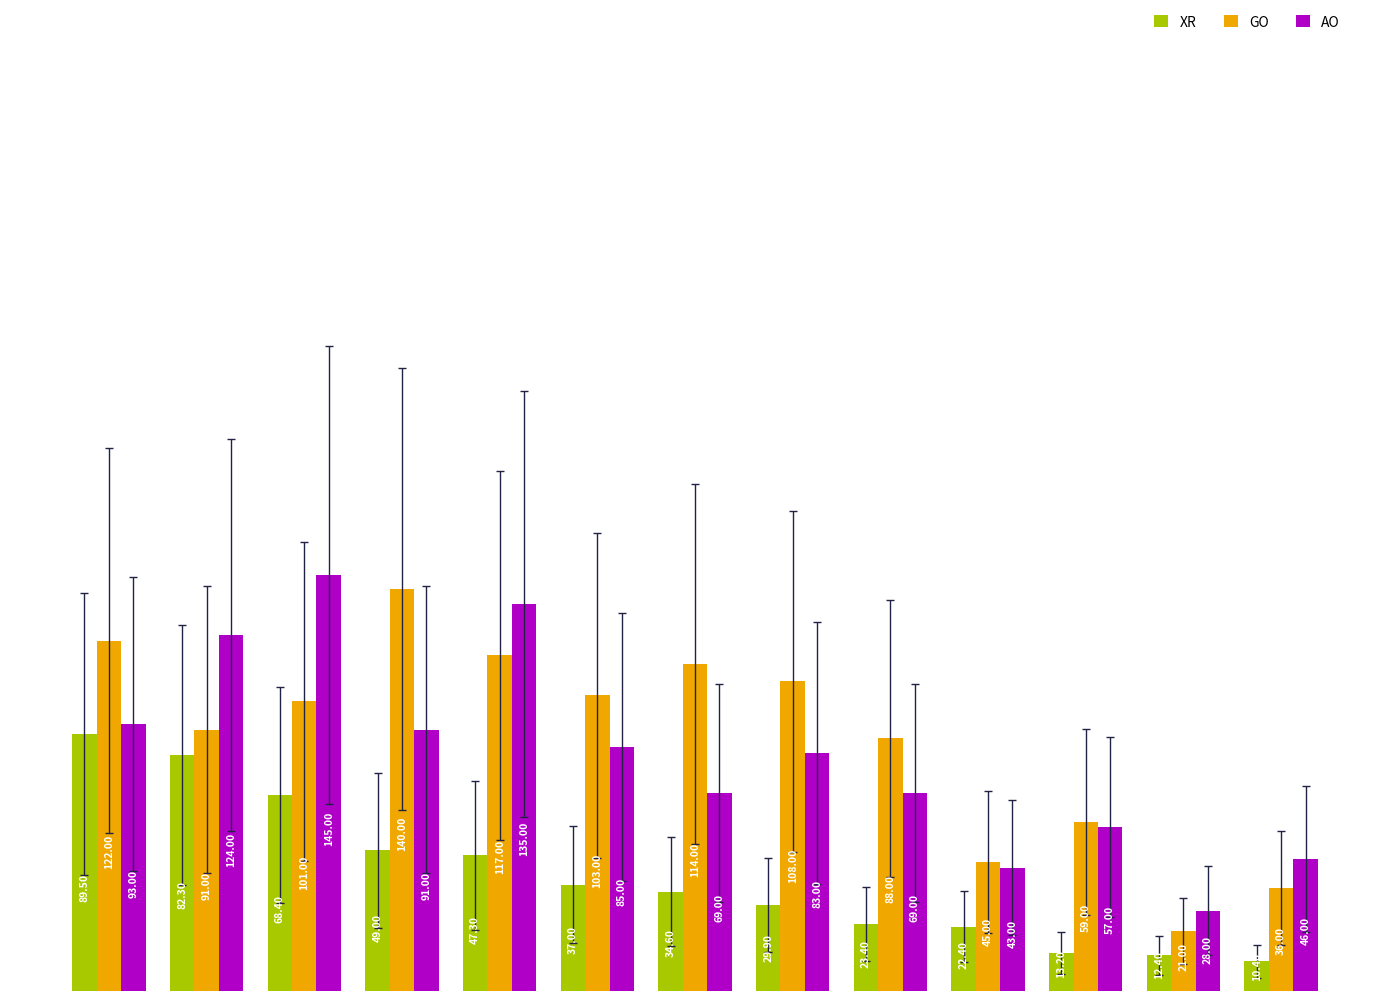

What are all the series names shown in the legend?

XR, GO, AO